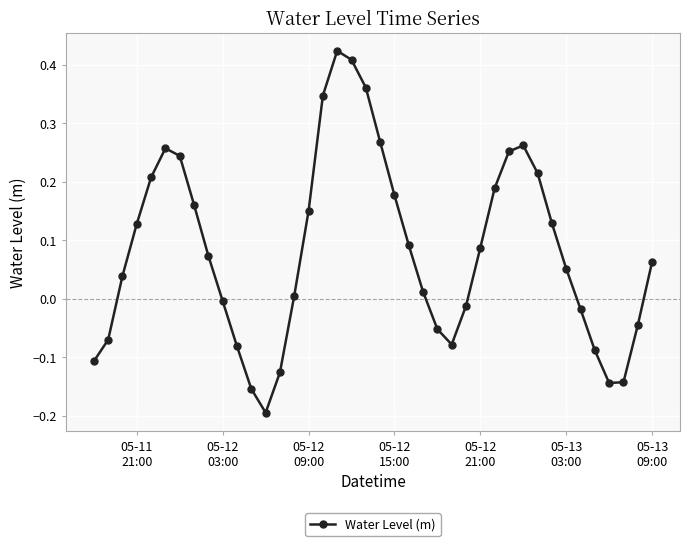

How many lines are shown in the chart?

1